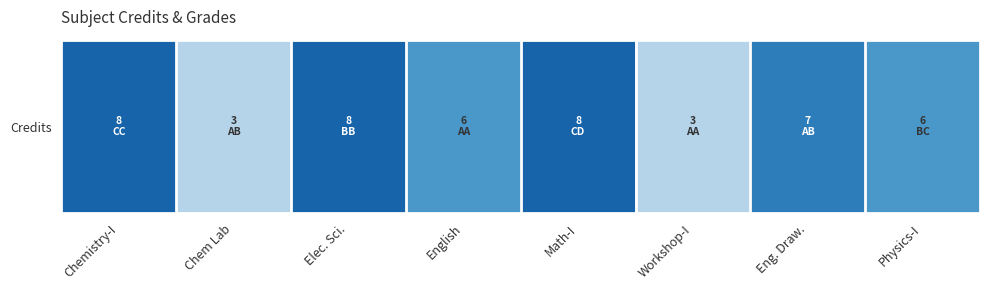

Read the value at Physics-I.

6